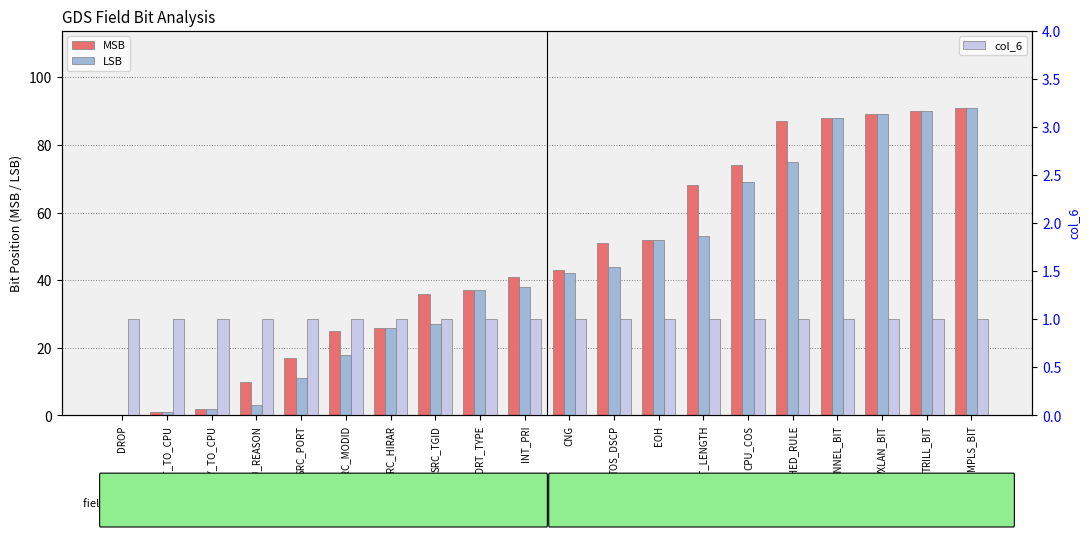

Which series has the largest total across all categories?

MSB